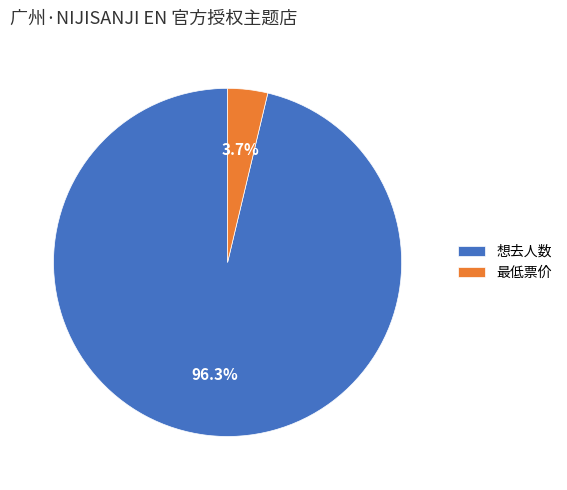

Count the number of slices in the pie.

2